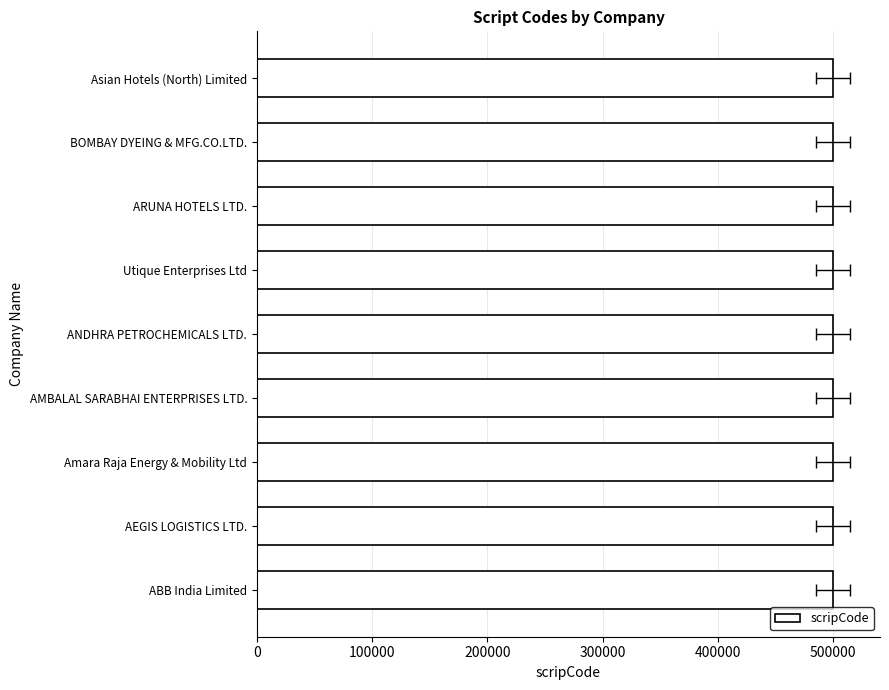

Does the chart contain any negative values?

No